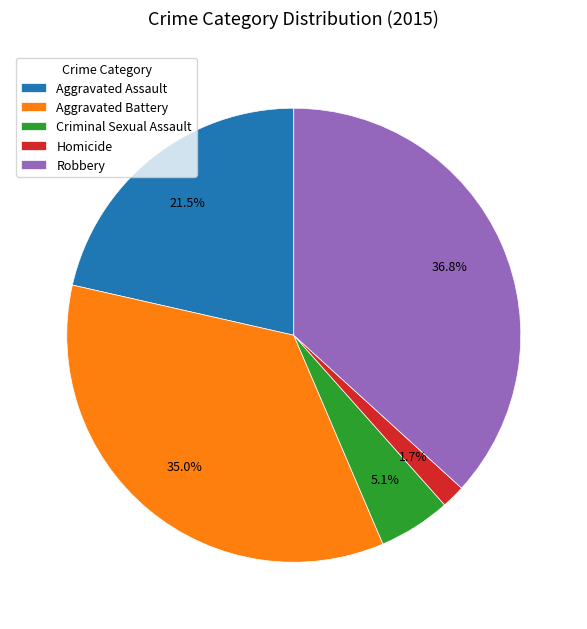

True or false: Criminal Sexual Assault accounts for 1% of the total.

False